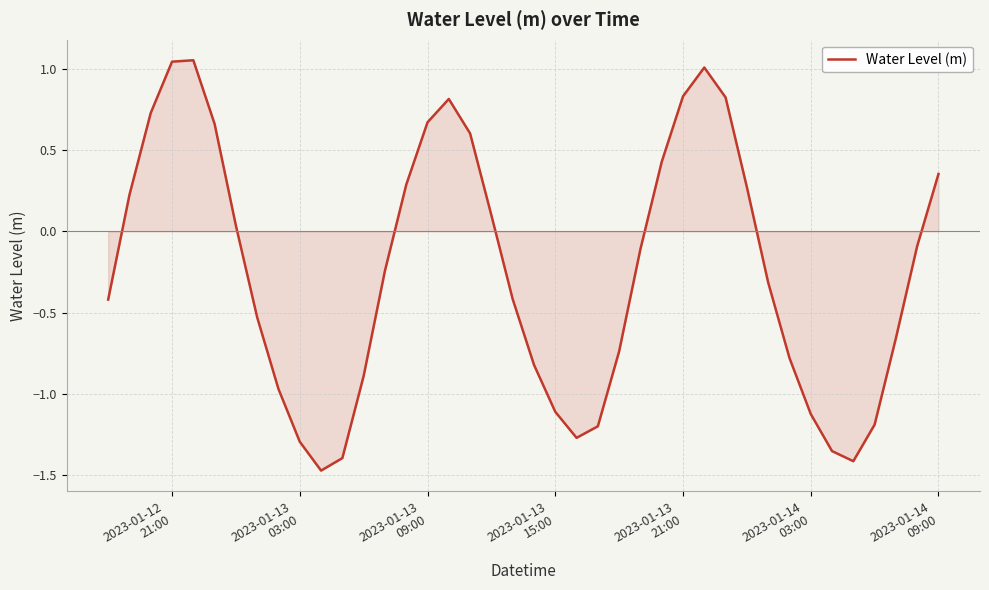

True or false: the data has more than 0 interior local peaks.

True